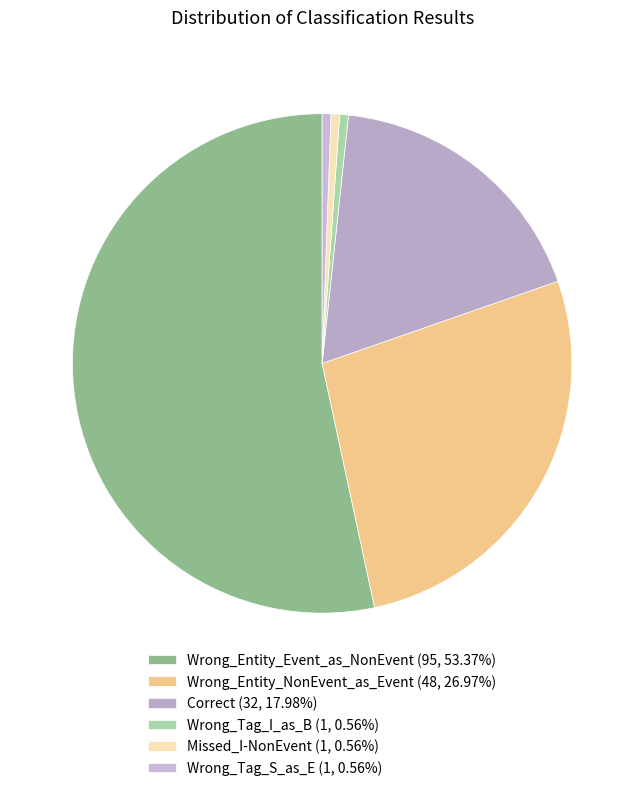

The Missed_I-NonEvent slice represents 1% of the pie. True or false?

True